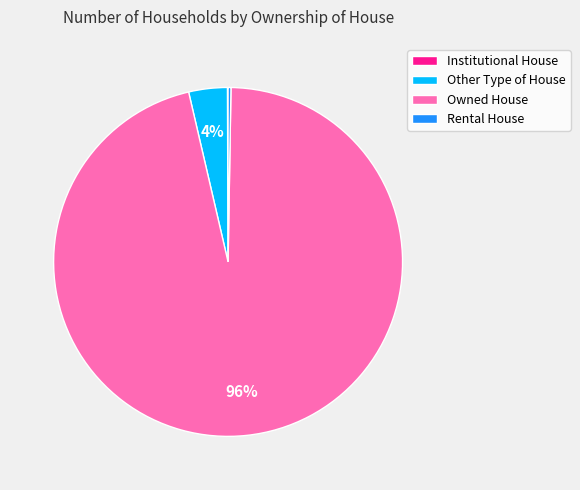

The Other Type of House slice represents 4% of the pie. True or false?

True